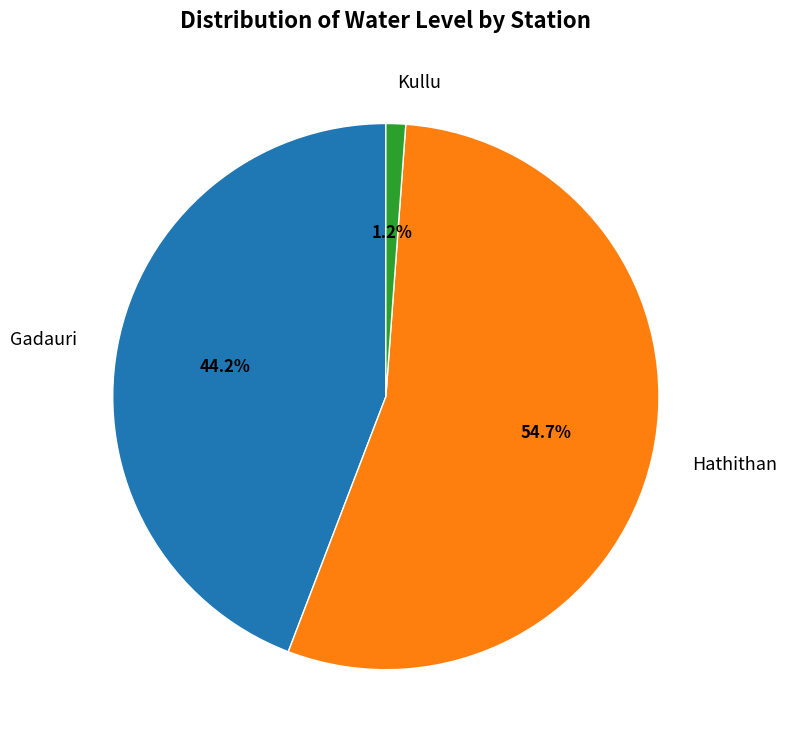

To the nearest percent, what is the difference between the Kullu and Gadauri slice percentages?

43%